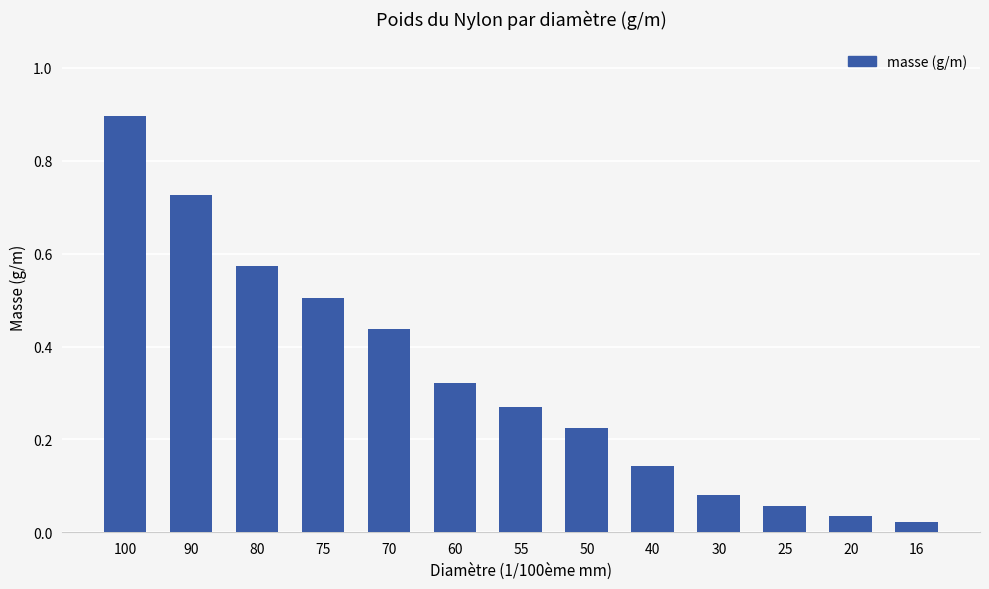

Where is the data nearest to the value 0?

16